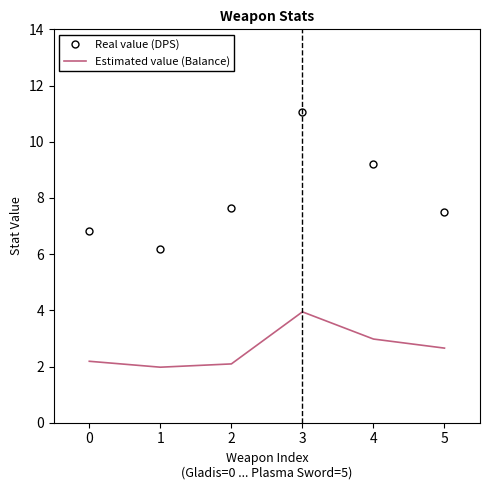

At which label does Estimated value (Balance) reach its minimum?

1